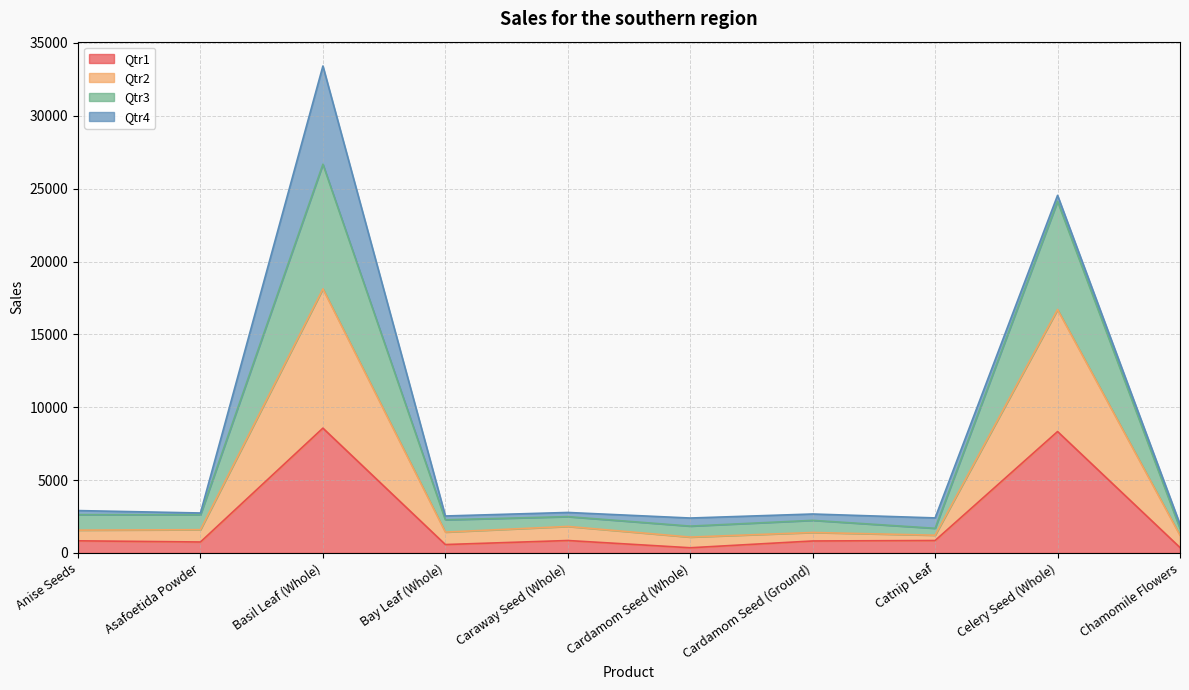

How many data points does each series have?

10